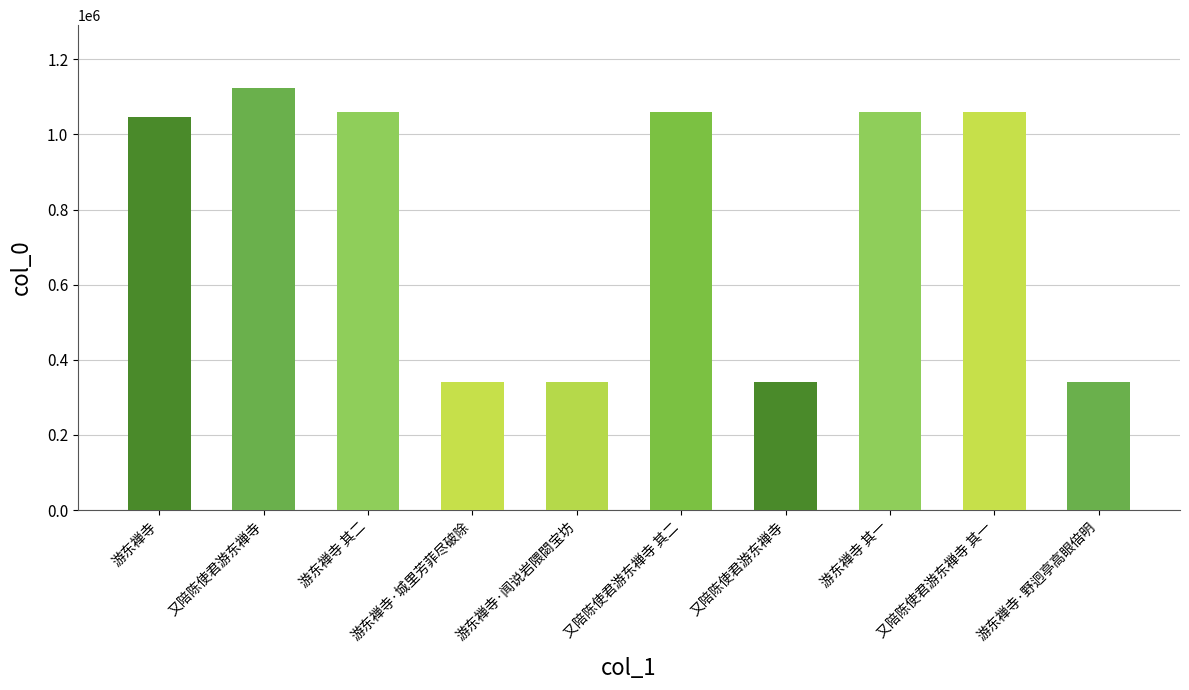

How many values are below 1060690?

5